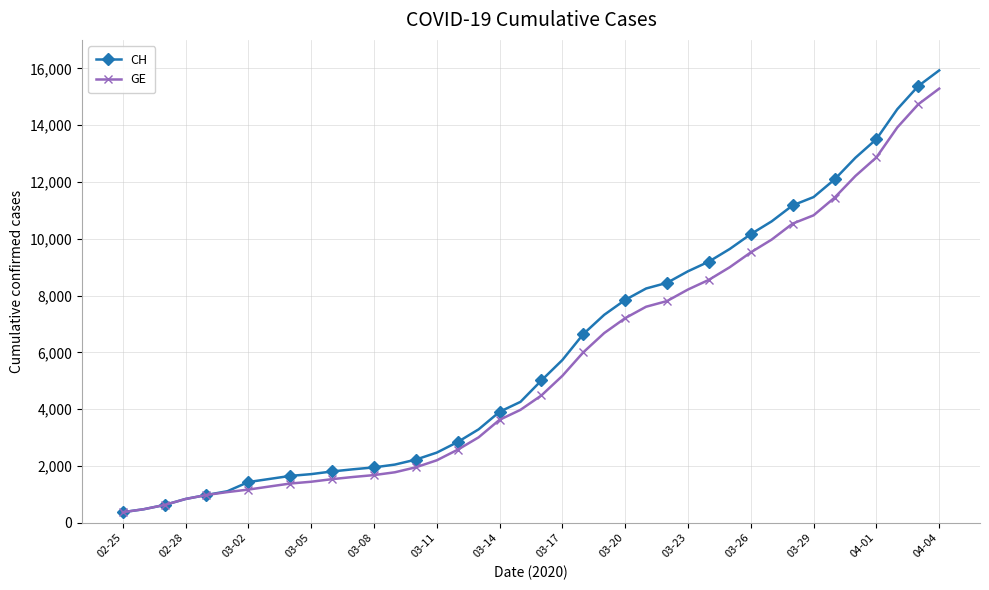

Which series has the widest spread of values?

CH